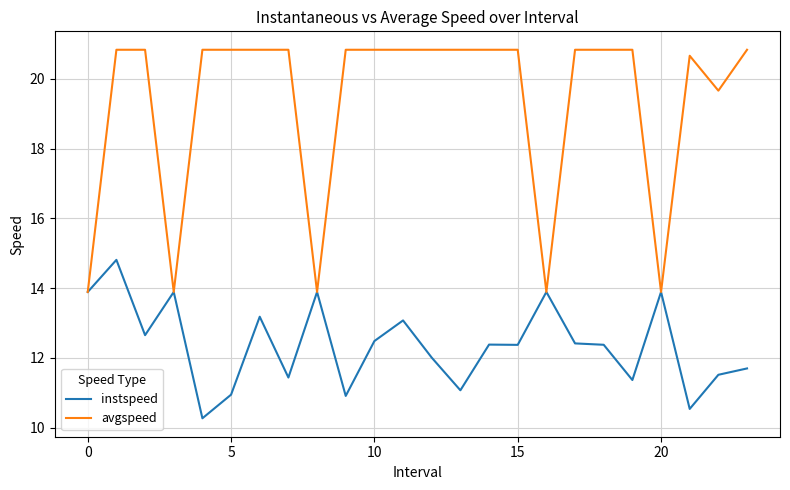

Which series has the largest total across all categories?

avgspeed